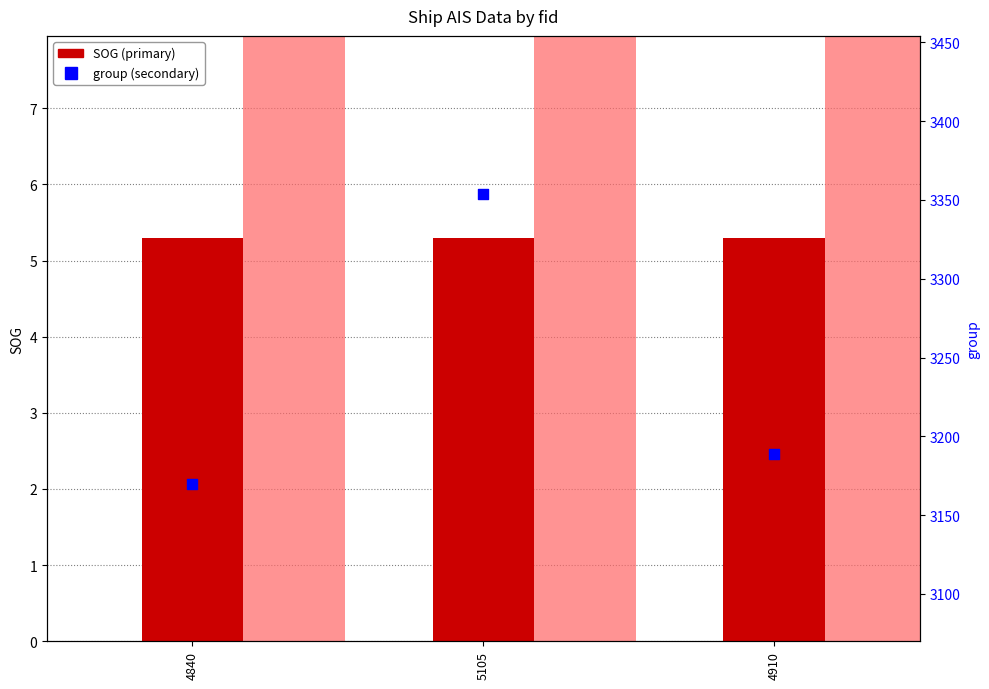

At how many categories does at least one series exceed 1710?

3